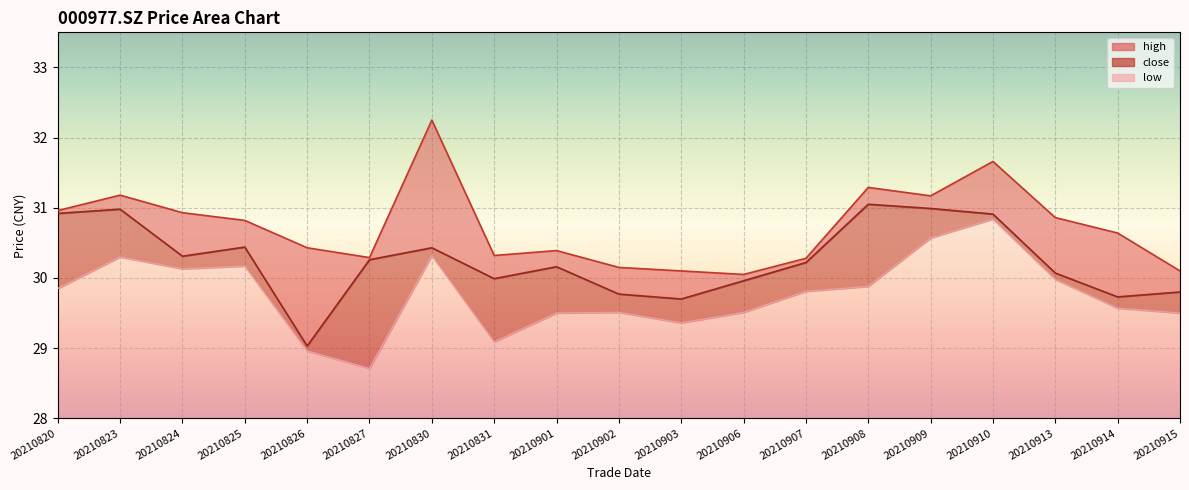

Which category has the lowest value in the high series?

20210906